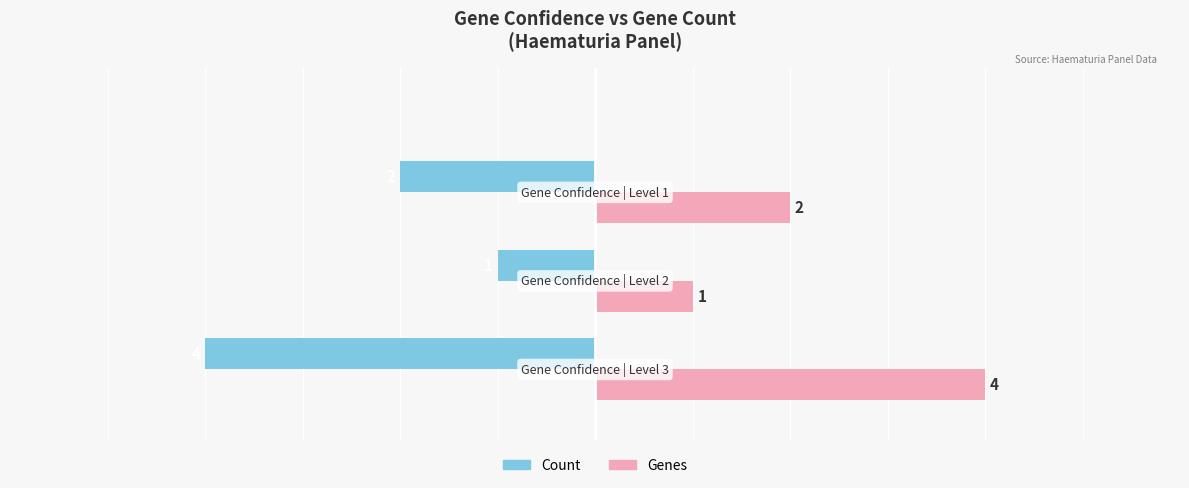

Which series has the largest total across all categories?

Genes